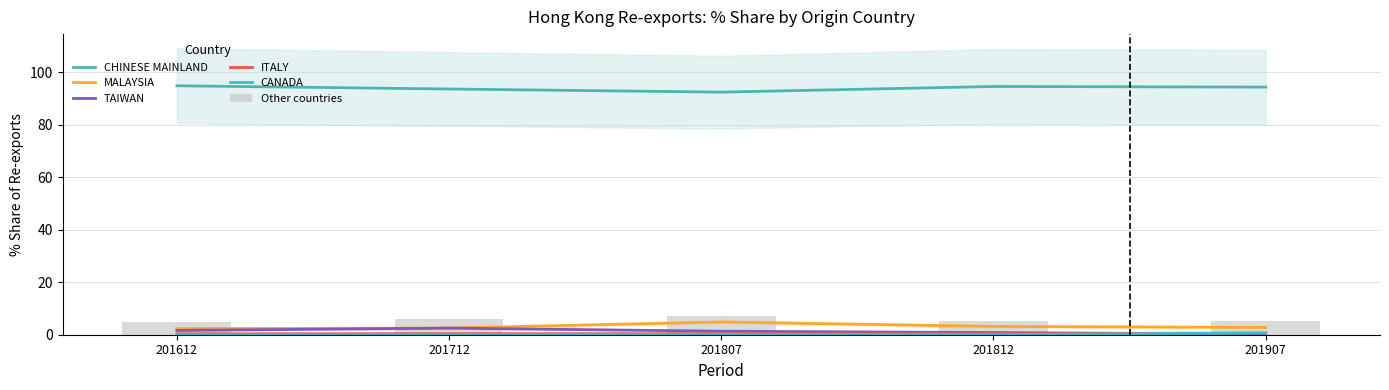

What is the difference between the highest and lowest values at 201712?

93.5